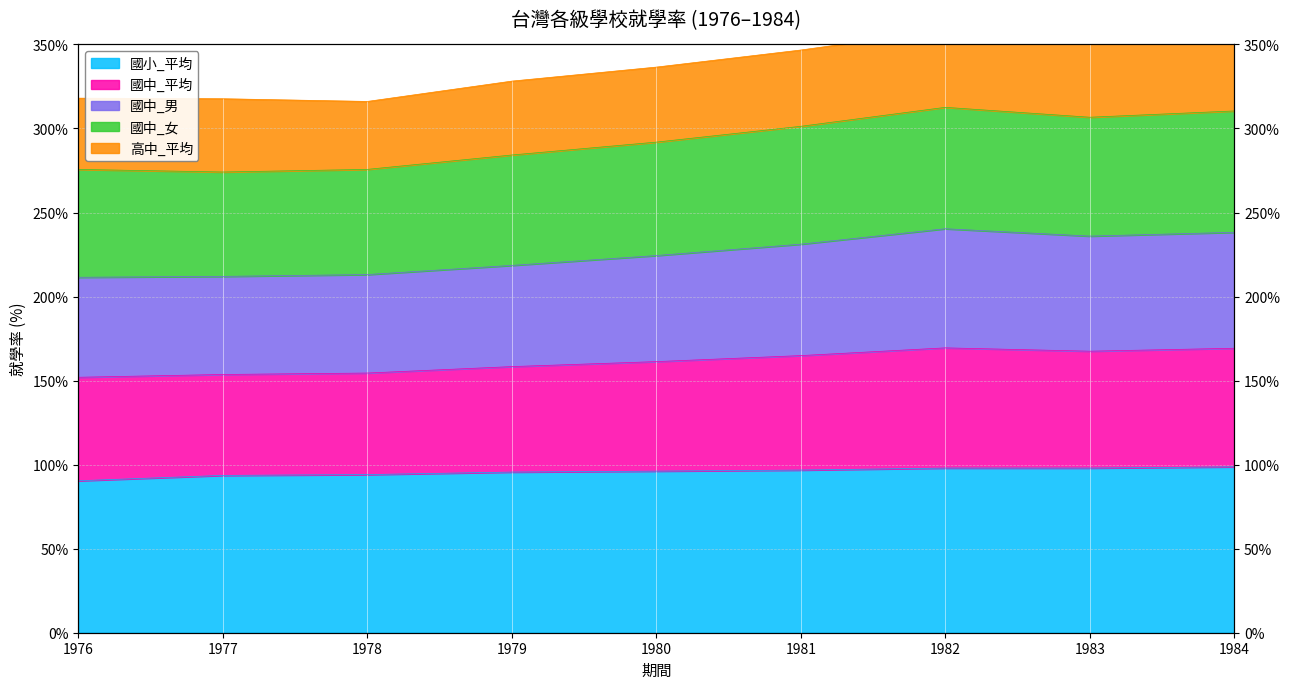

True or false: 國中_男 has more than 2 points higher than both neighbors.

False